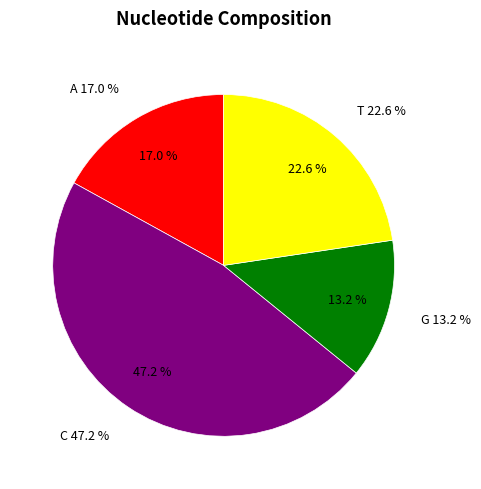

What percentage is NOT represented by A?

83.0%